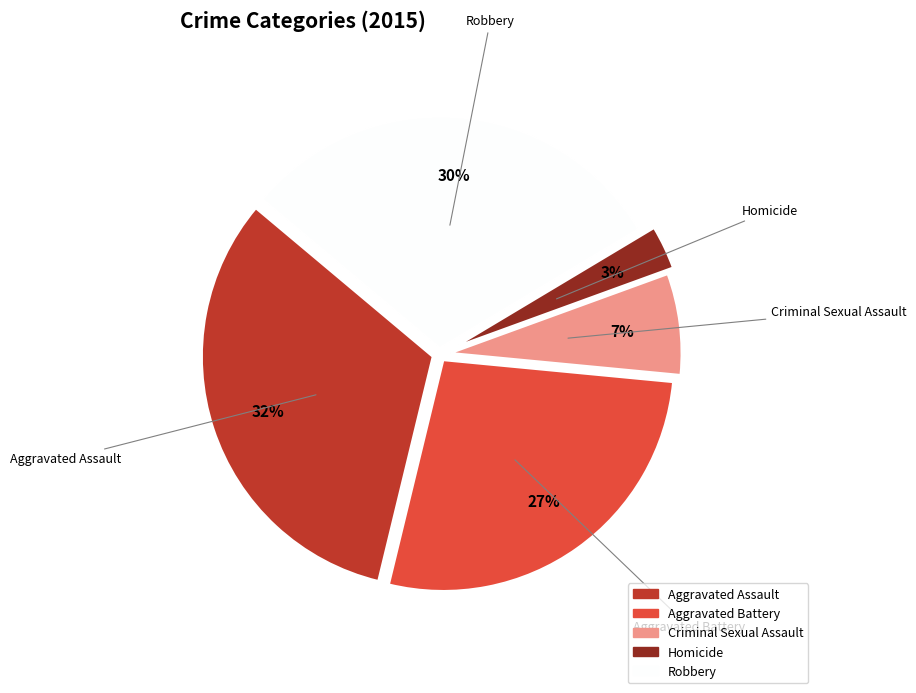

How many slices are in this pie chart?

5